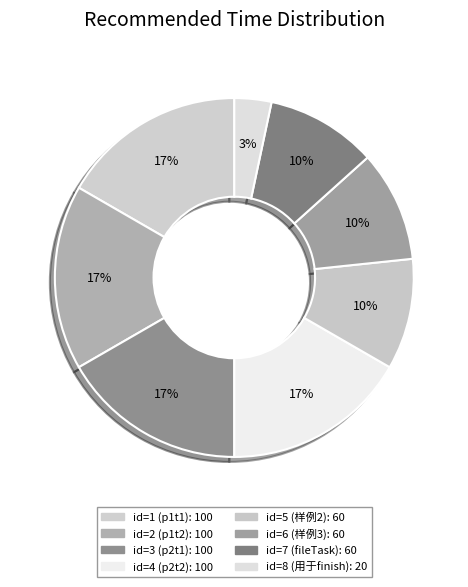

How many slices are in this pie chart?

8